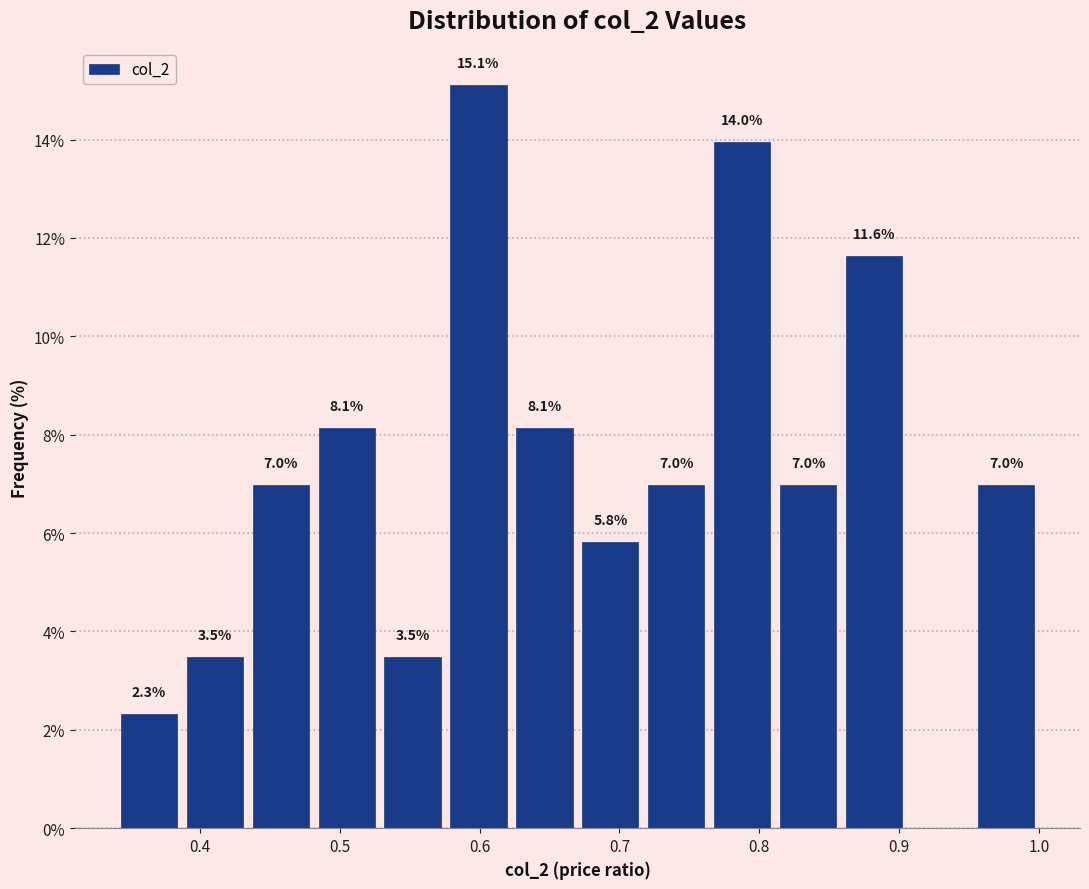

Over which range of the x-axis is the bar tallest?

0.58 to 0.62